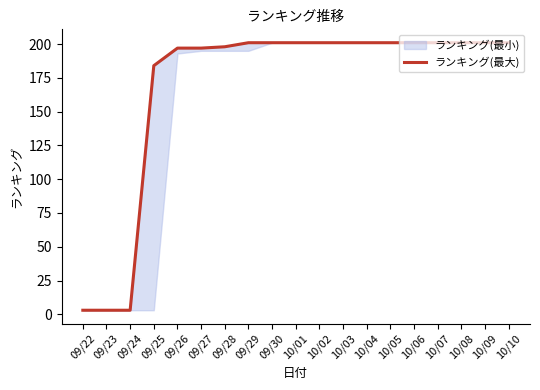

The chart shows a value of 3 at 09/24. True or false?

True